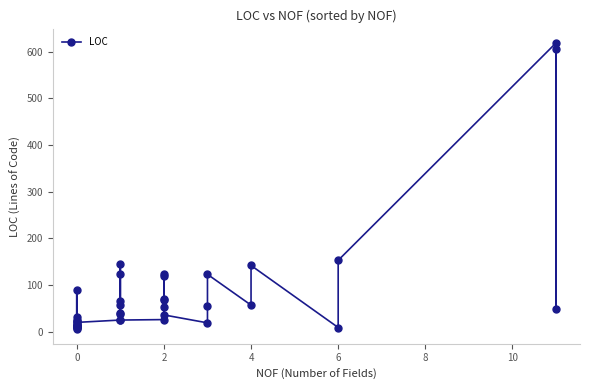

The value at 31 is 83. True or false?

False